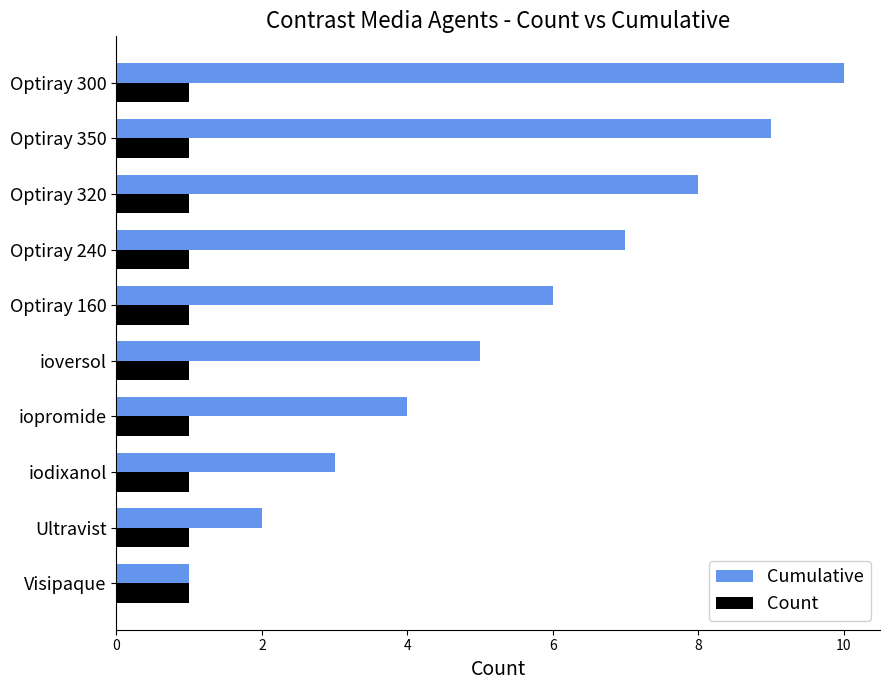

What is the sum of all Cumulative values?

55